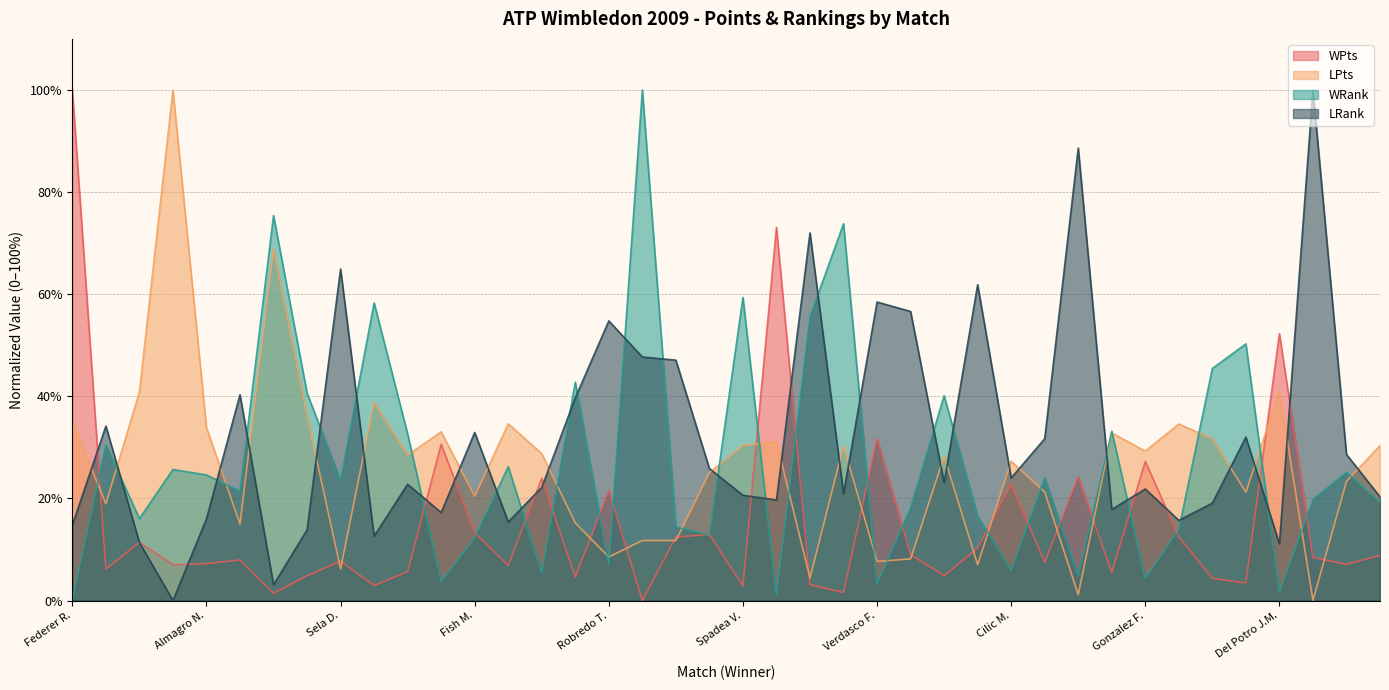

What is the spread (max minus min) of values at Davydenko N.?

87.5